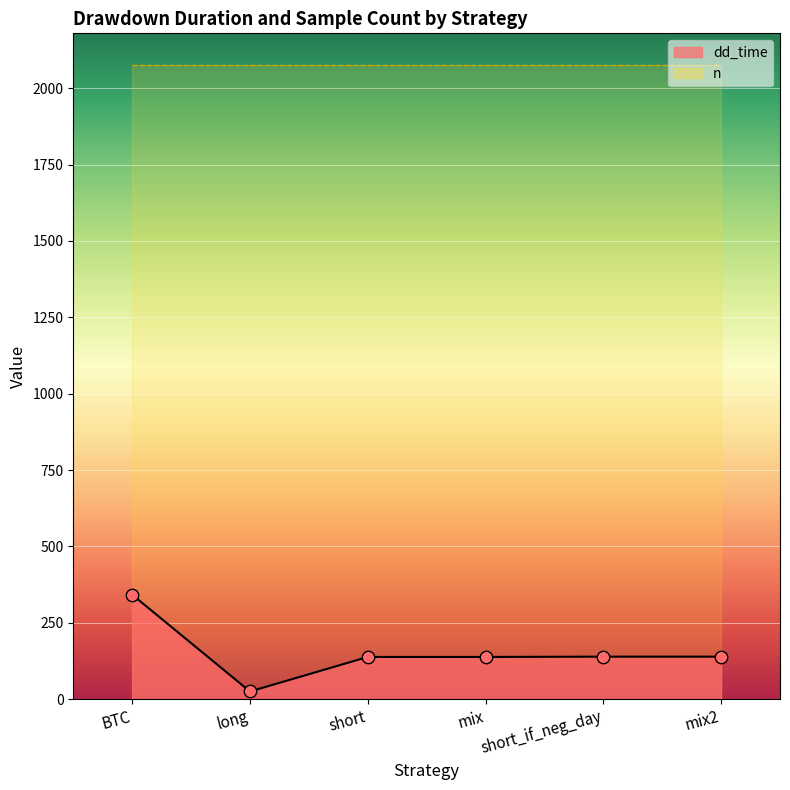

What is the ratio of the value at mix2 to the value at mix?

1.0